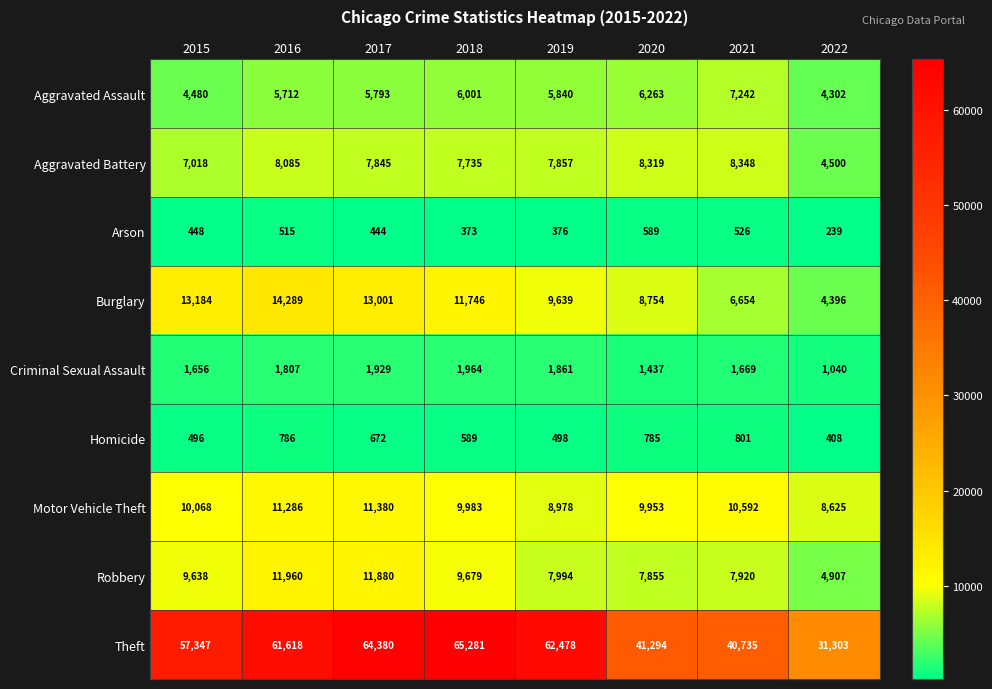

At 2022, list the series in order from smallest to largest.

Arson, Homicide, Criminal Sexual Assault, Aggravated Assault, Burglary, Aggravated Battery, Robbery, Motor Vehicle Theft, Theft